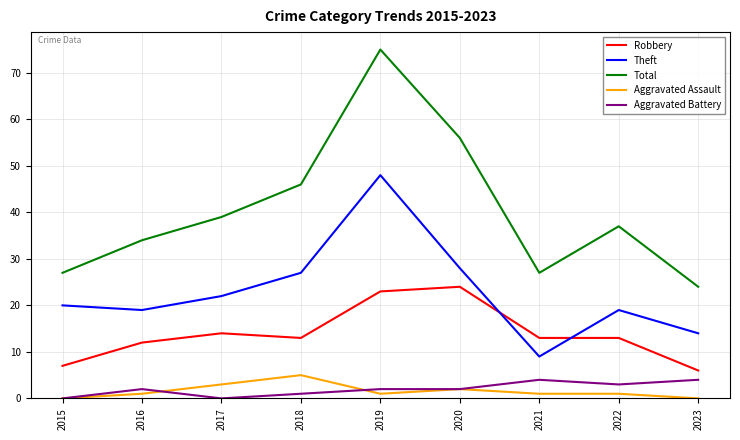

Which series changed the most between 2017 and 2019?

Total